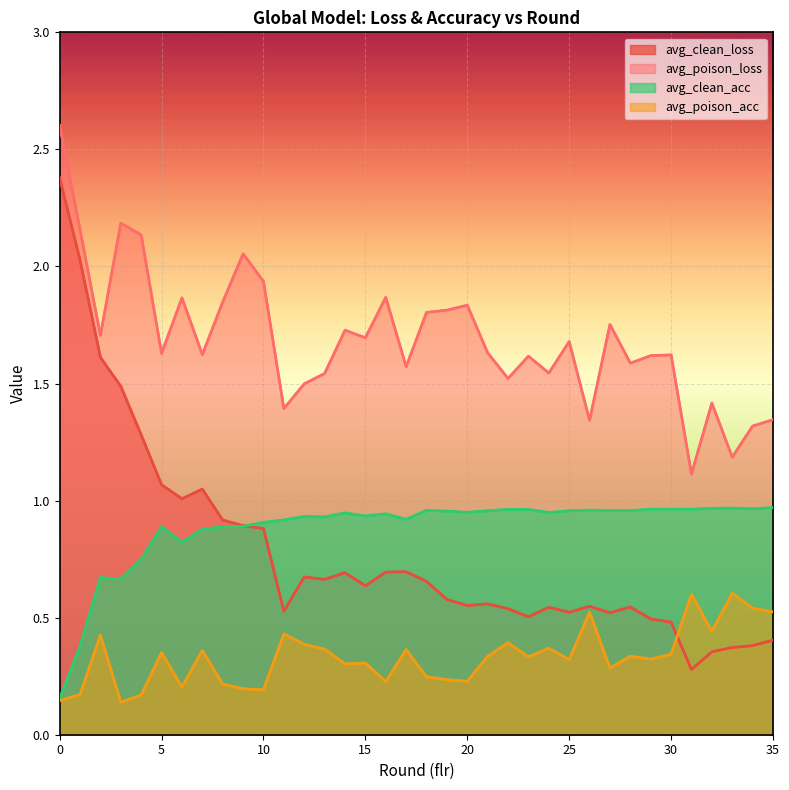

What is the difference between the maximum and minimum values in the avg_poison_loss series?

1.5